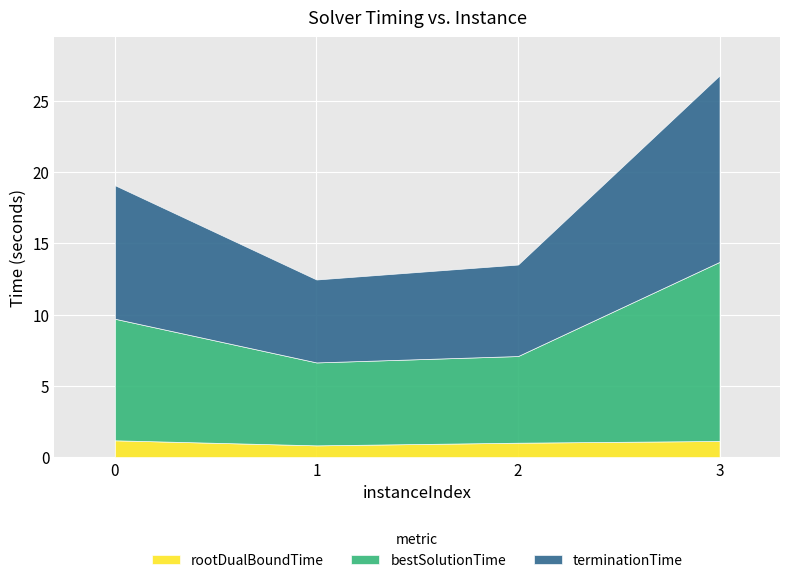

Which series has the widest spread of values?

terminationTime